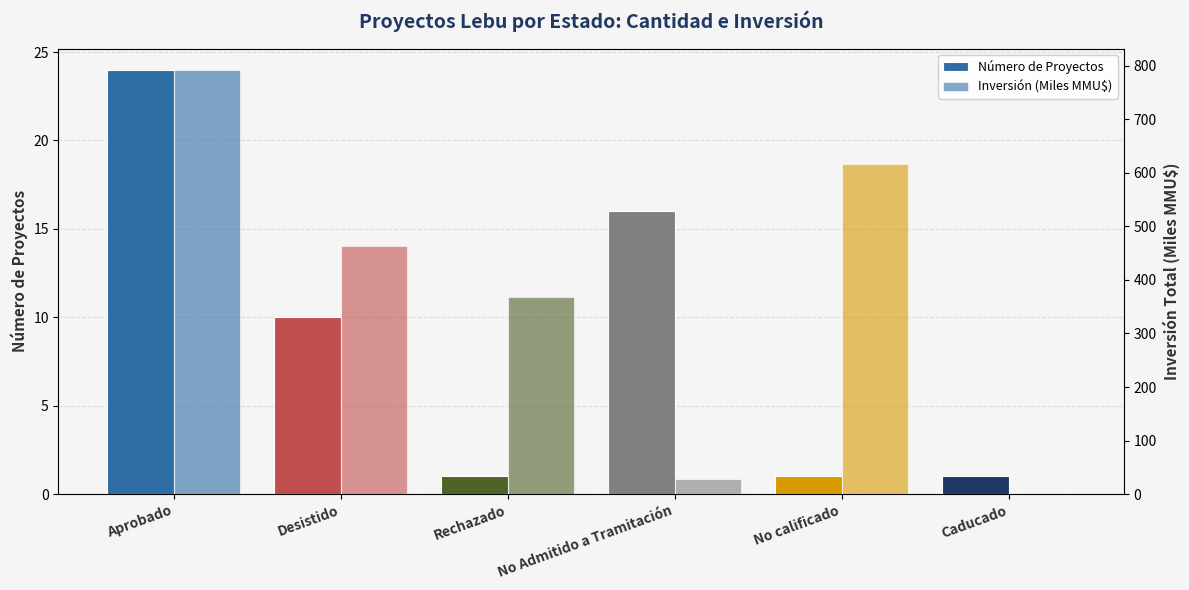

Which category has the lowest value in the Número de Proyectos series?

Rechazado